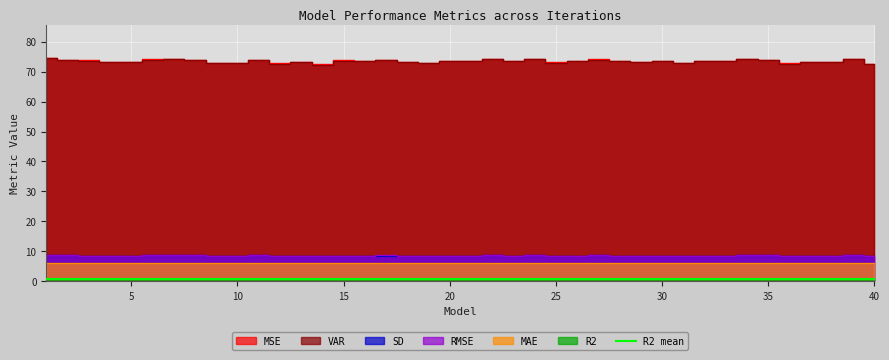

At which category is the sum across all series the highest?

1